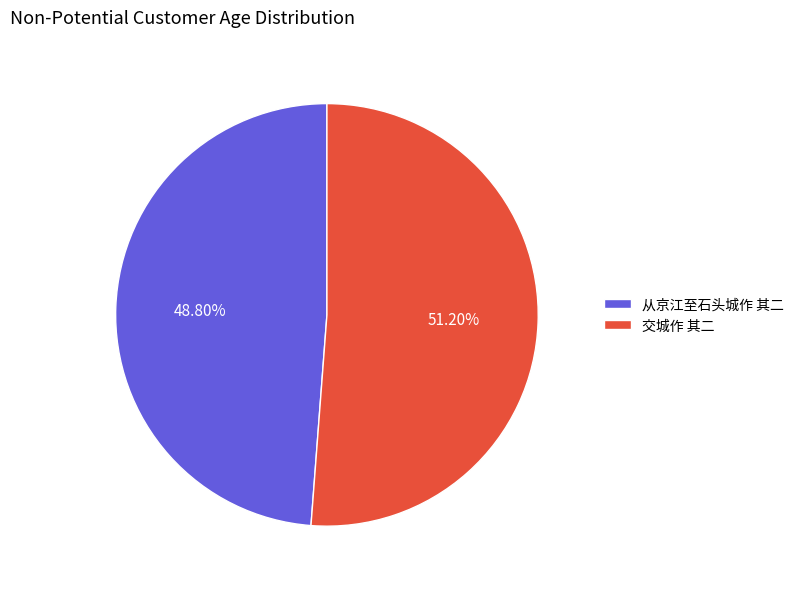

Is it true that 交城作 其二 is 65% of the pie?

False